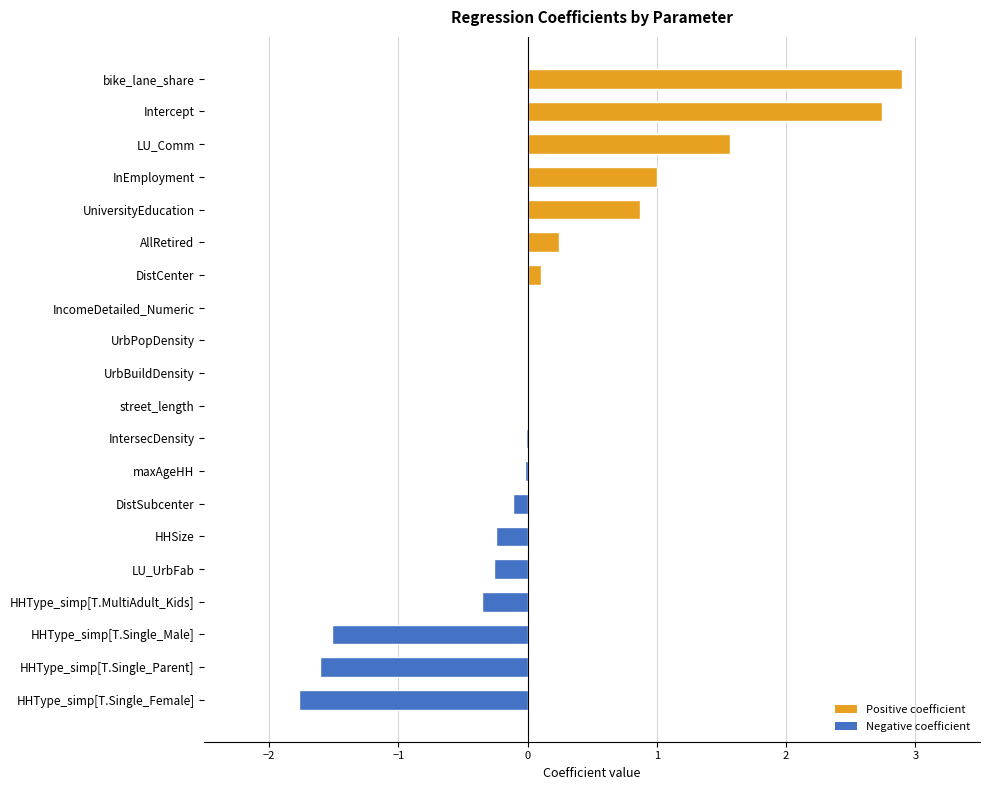

What is the sum of all values?

3.6